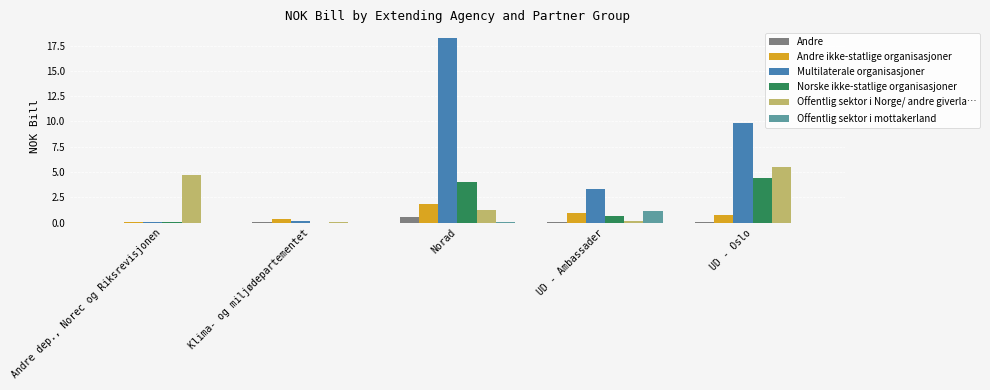

How many data points does each series have?

5